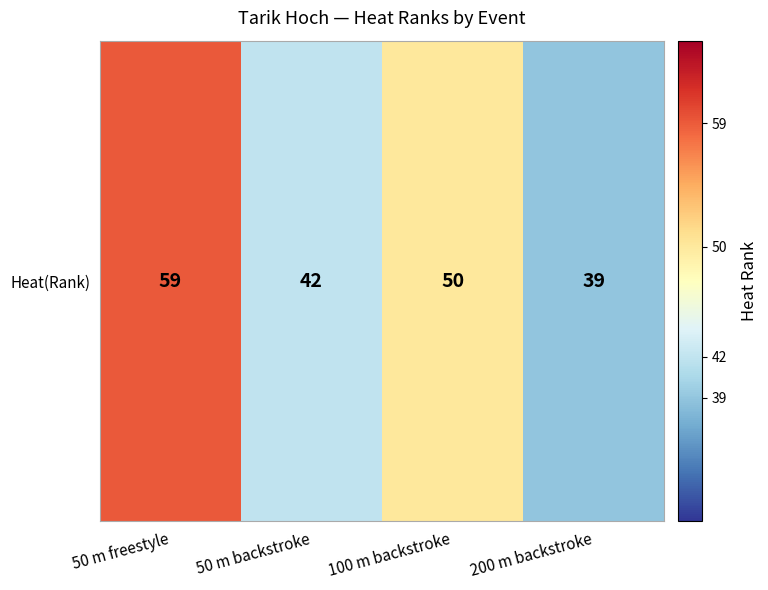

The chart shows a value of 99 at 50 m freestyle. True or false?

False